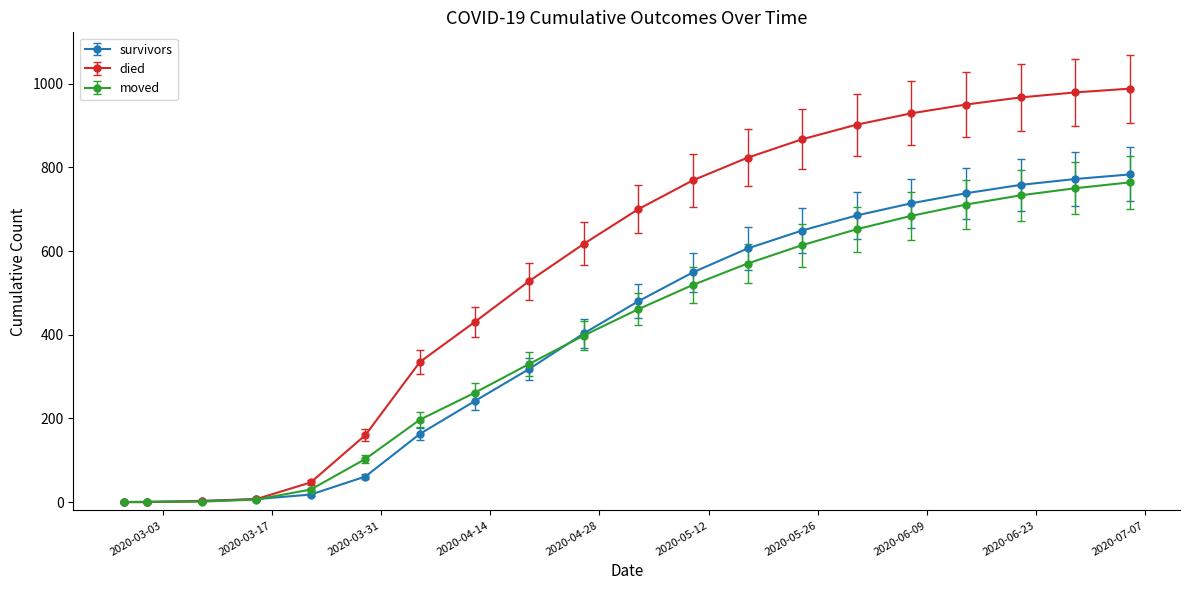

Which series has the largest total across all categories?

died